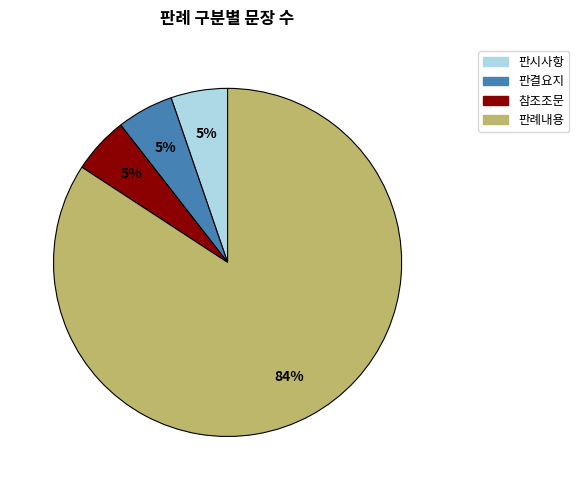

How many slices are in this pie chart?

4